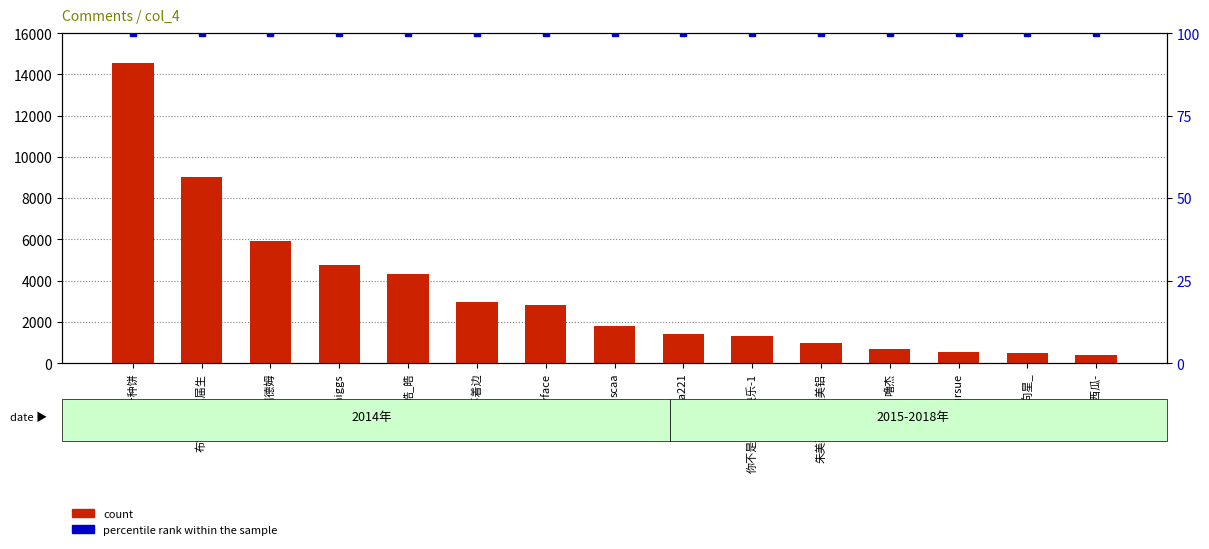

What is the minimum value for percentile rank within the sample?

100